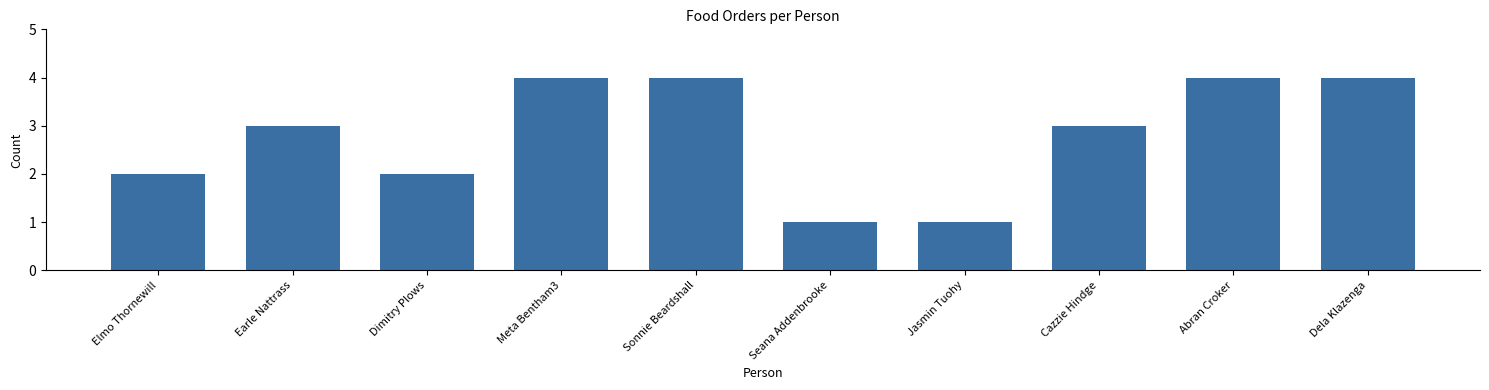

What is the maximum value shown in the chart?

4